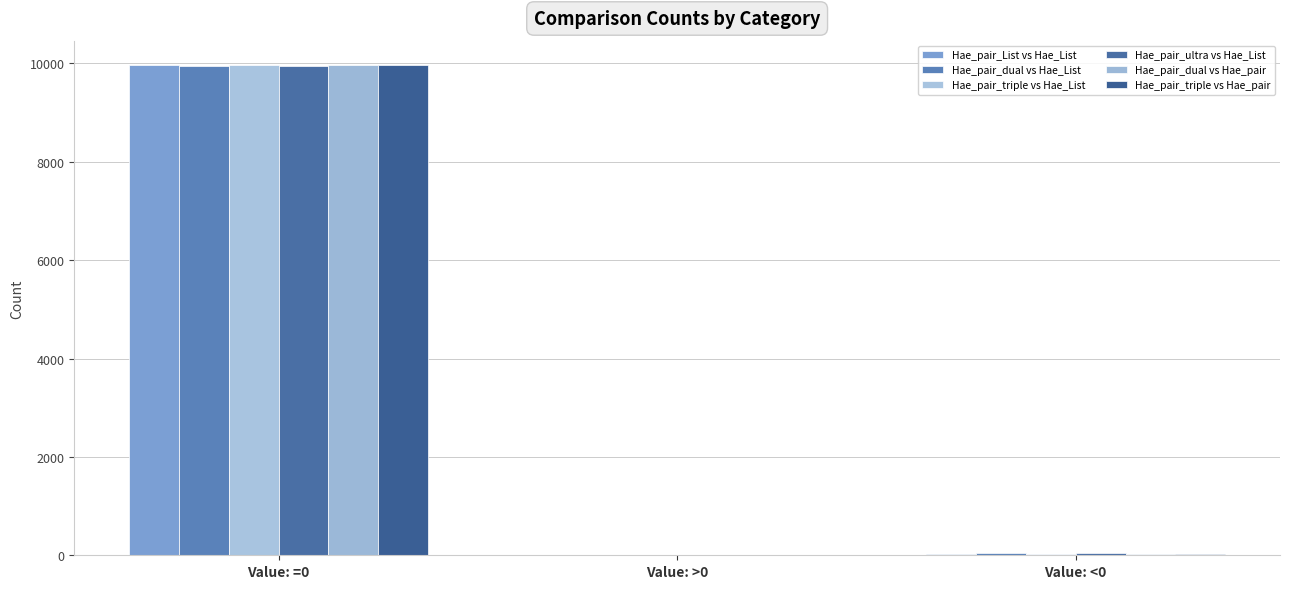

What is the total value across all series at Value: >0?

46